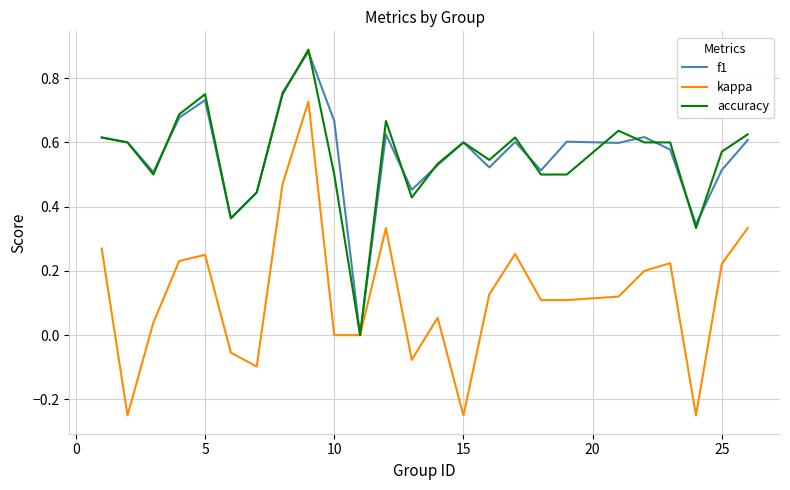

Which series has the largest range (max minus min)?

kappa